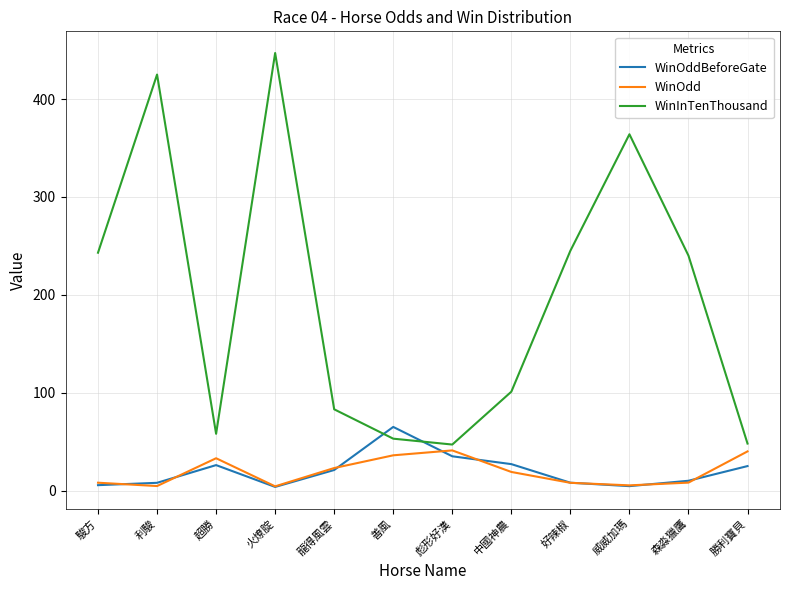

Which series has the largest range (max minus min)?

WinInTenThousand